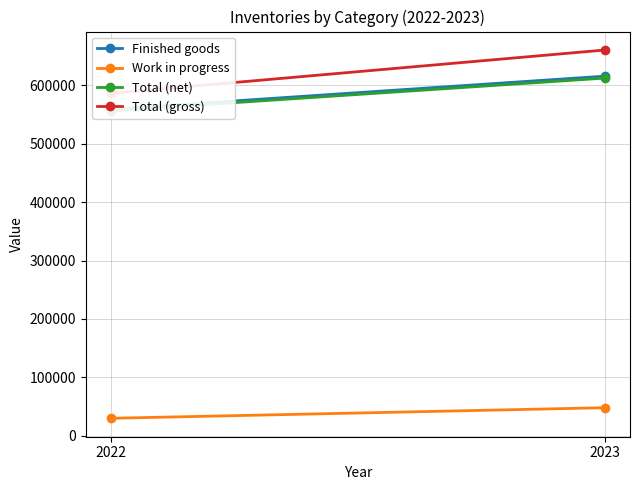

What is the difference between the Work in progress values at 2023 and 2022?

18162